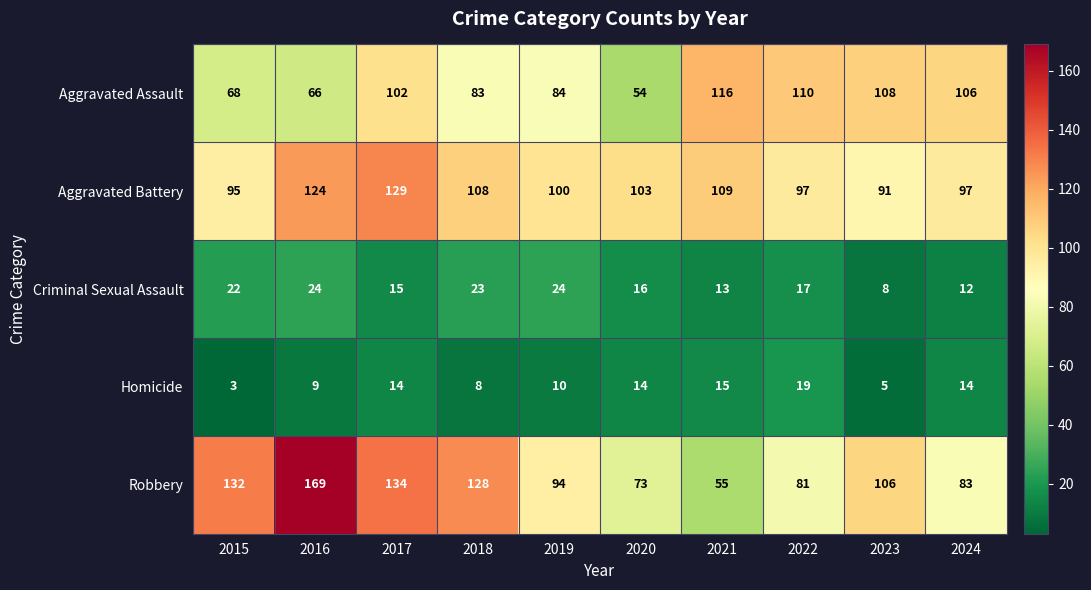

At how many categories does at least one series exceed 81?

10